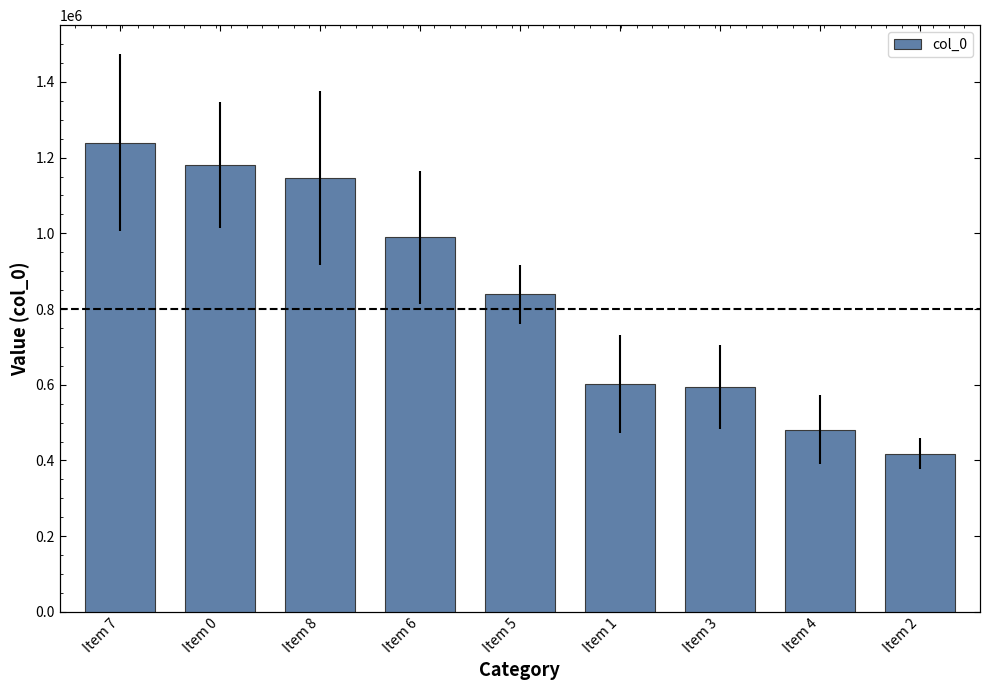

What is the change in value from Item 5 to Item 3?

-245770